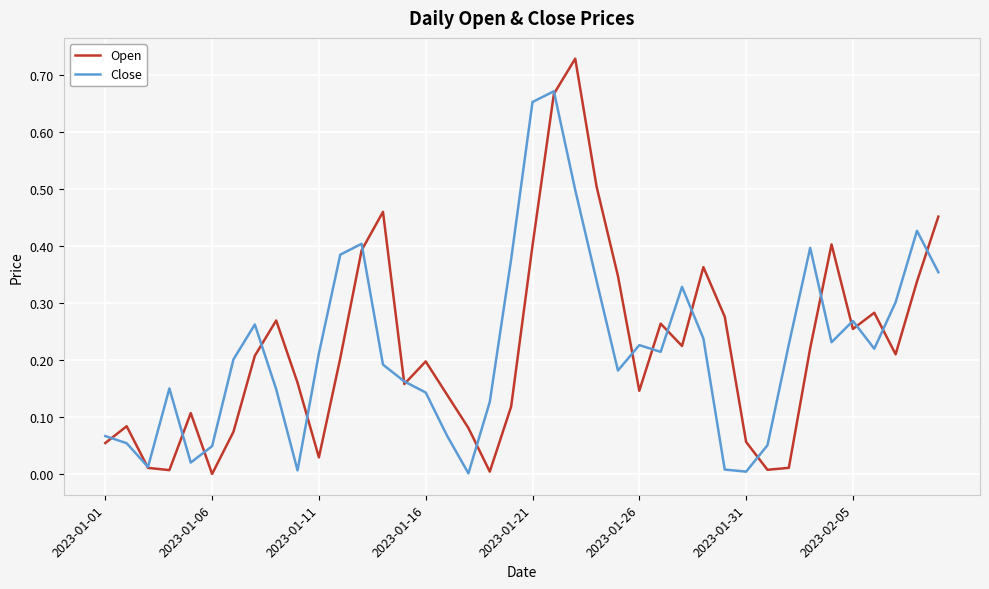

Which series has the widest spread of values?

Open